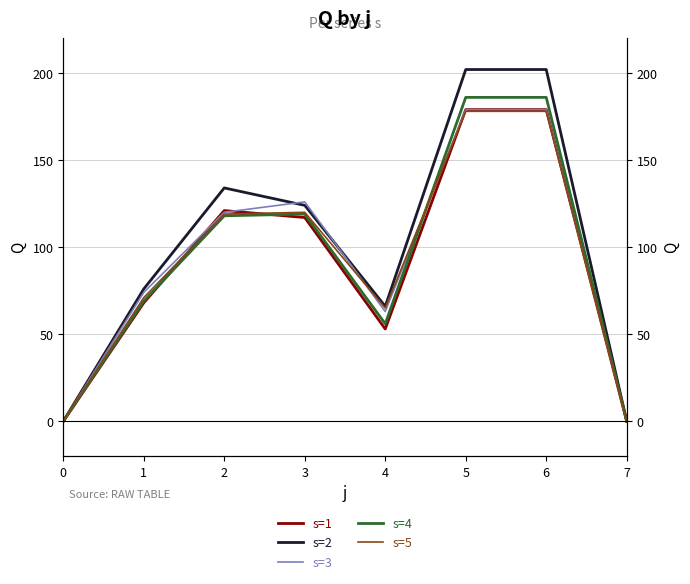

Rank the categories by s=4 value from lowest to highest.

0, 7, 4, 1, 2, 3, 5, 6